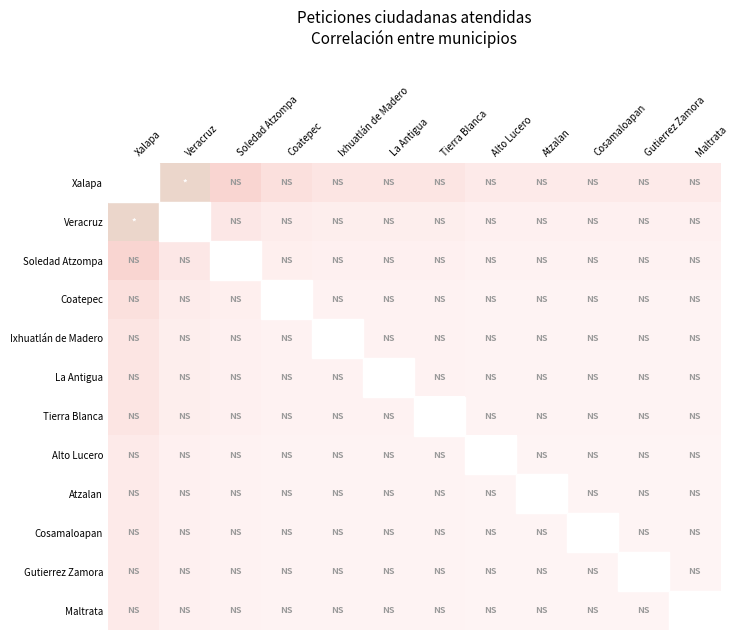

Which category has the highest value in the Ixhuatlán de Madero series?

Xalapa